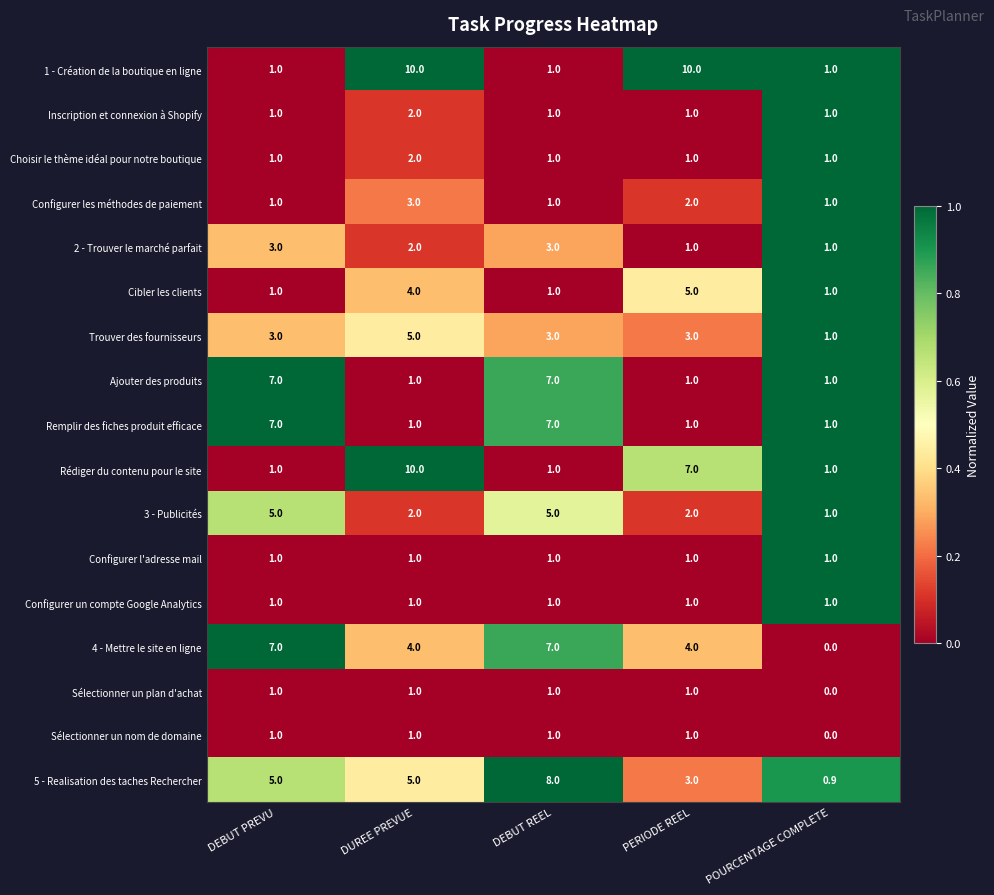

What is the approximate value of 3 - Publicités at DEBUT PREVU?

5.0